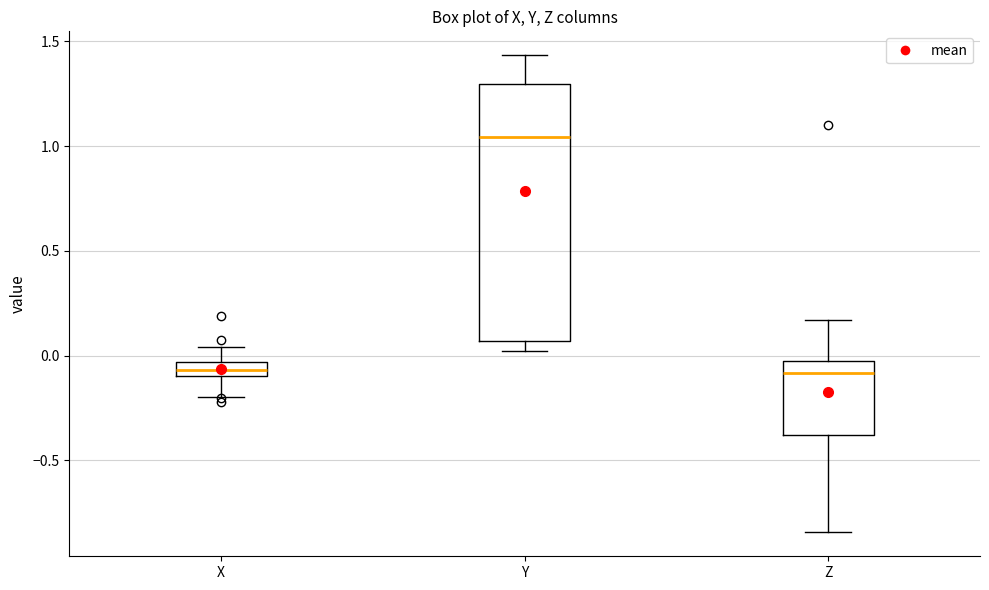

Where does the upper whisker of the box for Y end on the y-axis? The values are not printed on the chart, so give them approximately, as read against the axis.

1.45